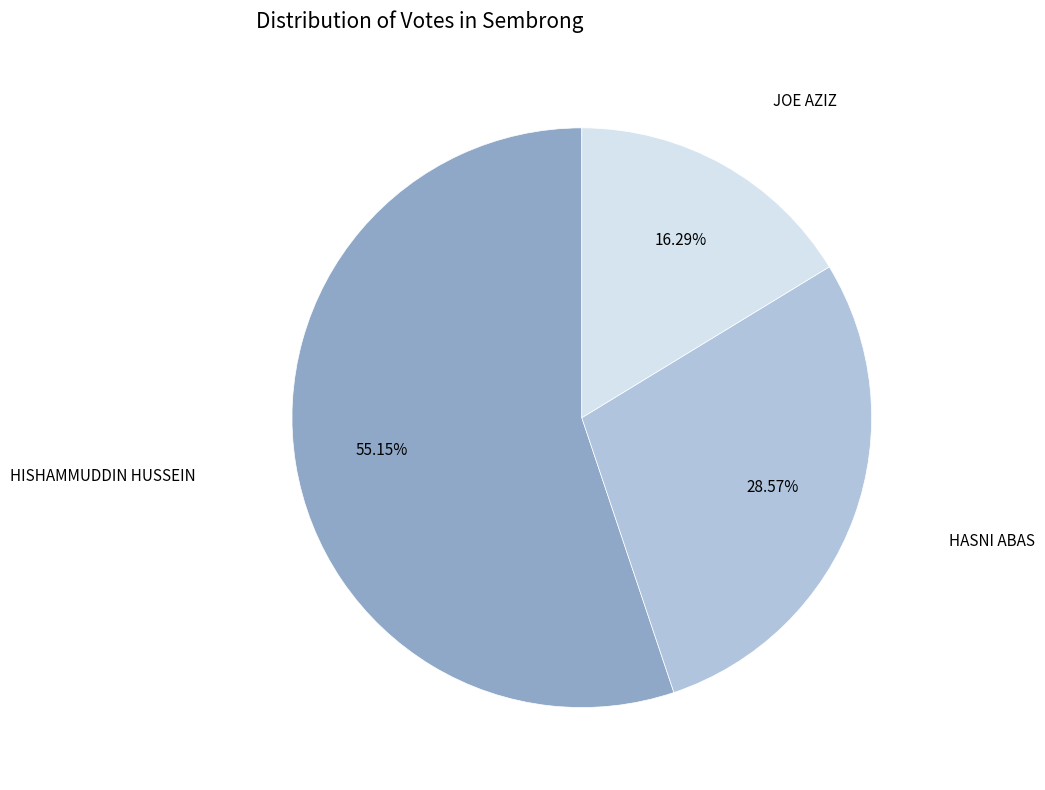

Does any single category account for the majority?

Yes